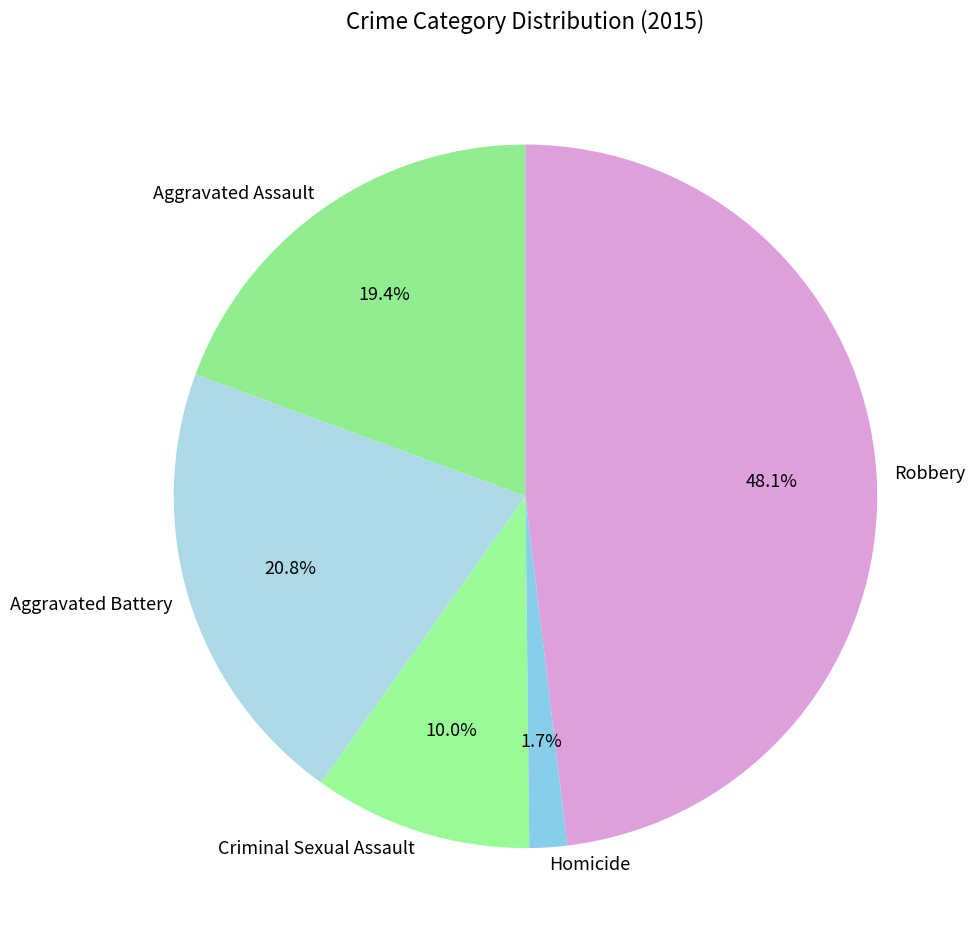

What is the largest slice in the pie chart?

Robbery